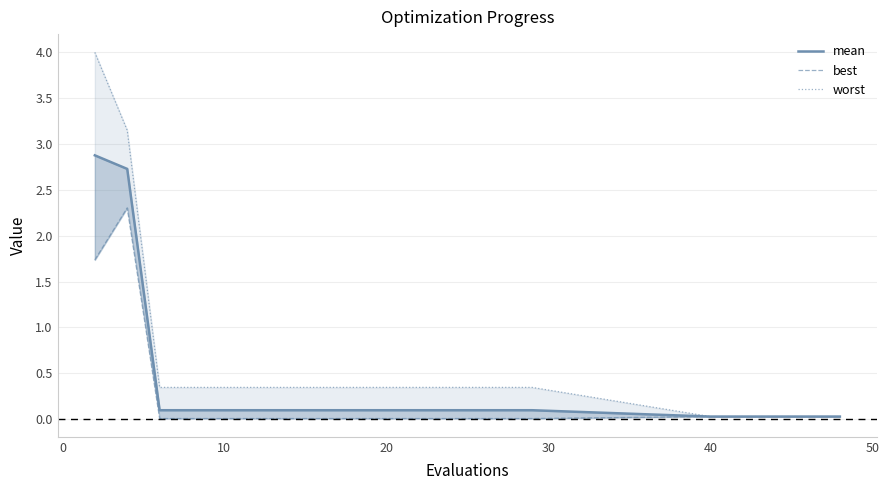

The value of mean at 60 is 0.1. True or false?

False